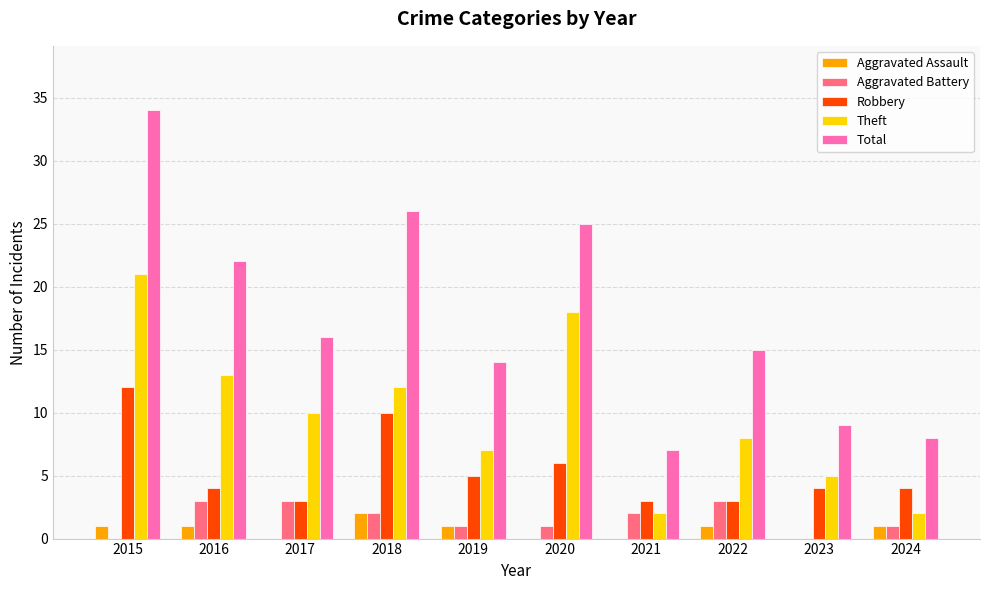

What is the maximum value for Aggravated Assault?

2